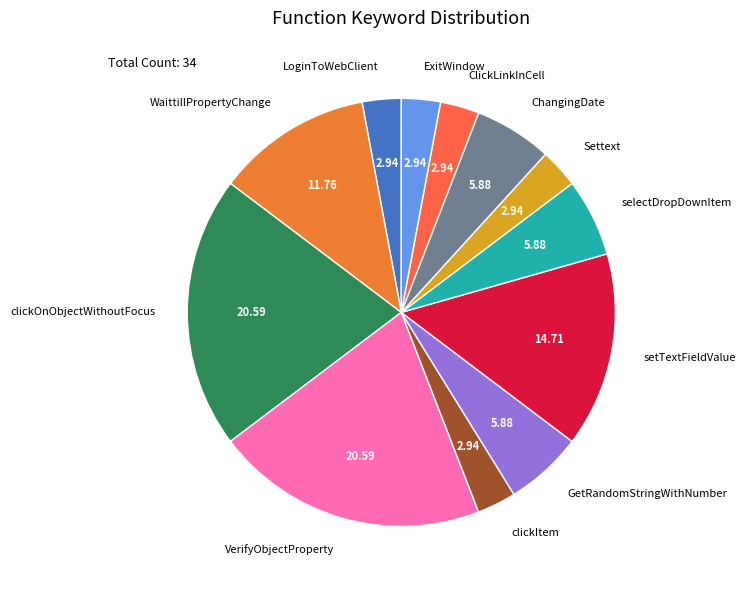

Do clickItem and LoginToWebClient together represent more than half of the pie?

No